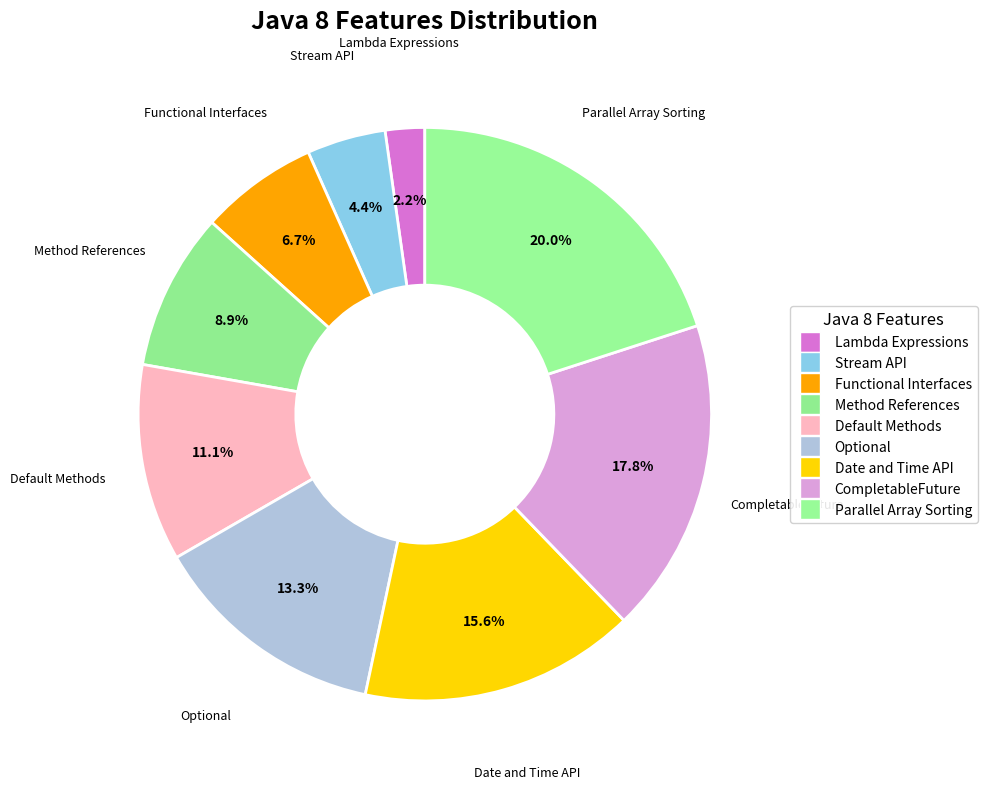

The Optional slice represents 3% of the pie. True or false?

False